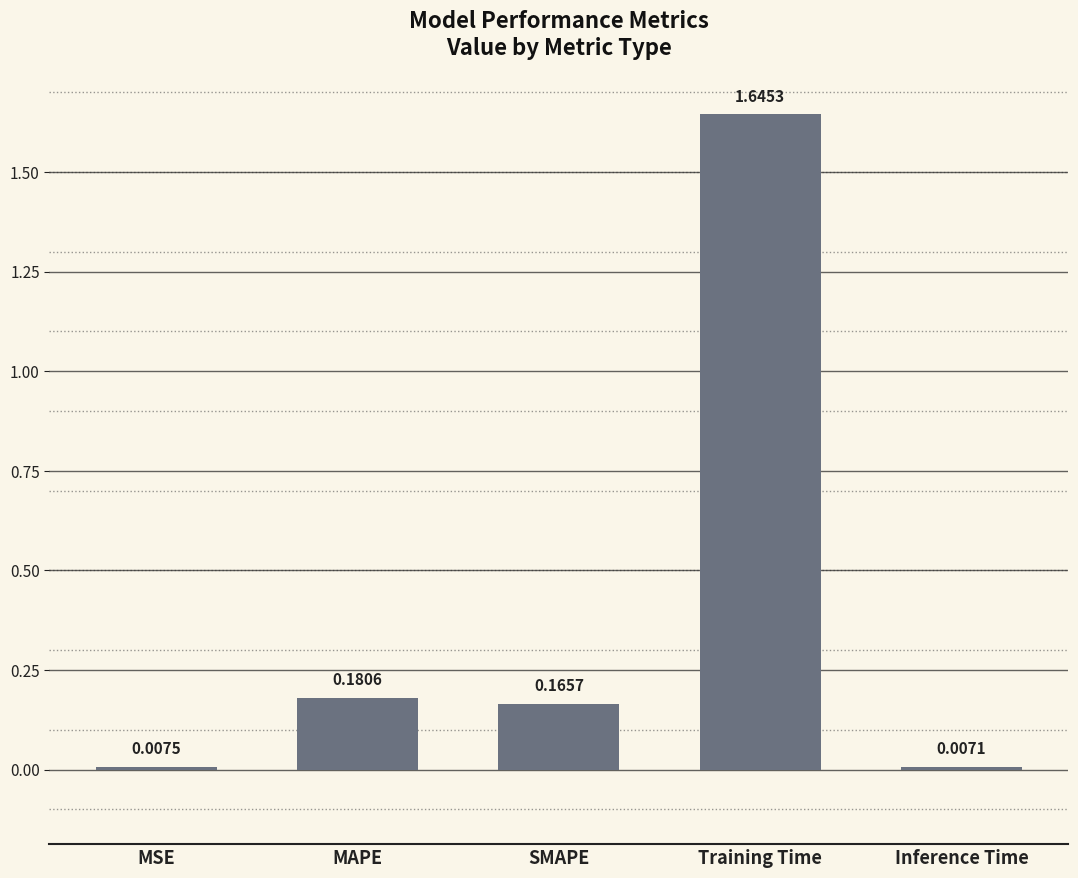

At which category does the chart reach its peak across all series?

Training Time